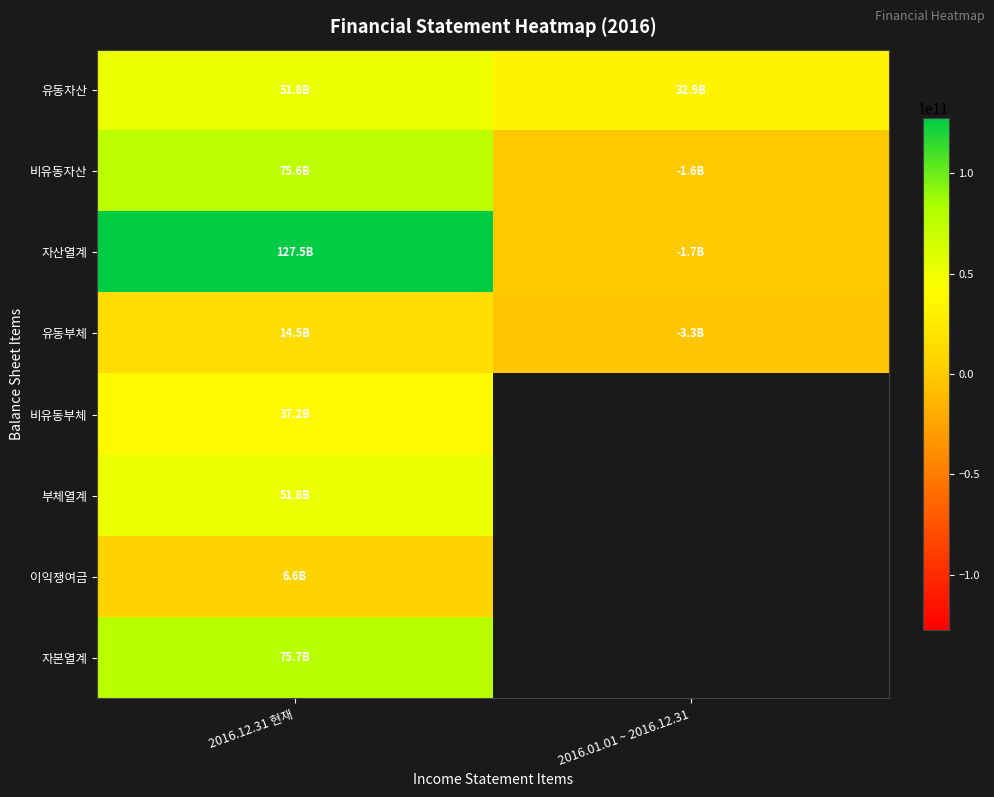

Is the value of 자산열계 at 2016.01.01 ~ 2016.12.31 greater than the value of 부체열계 at 2016.12.31 현재?

No